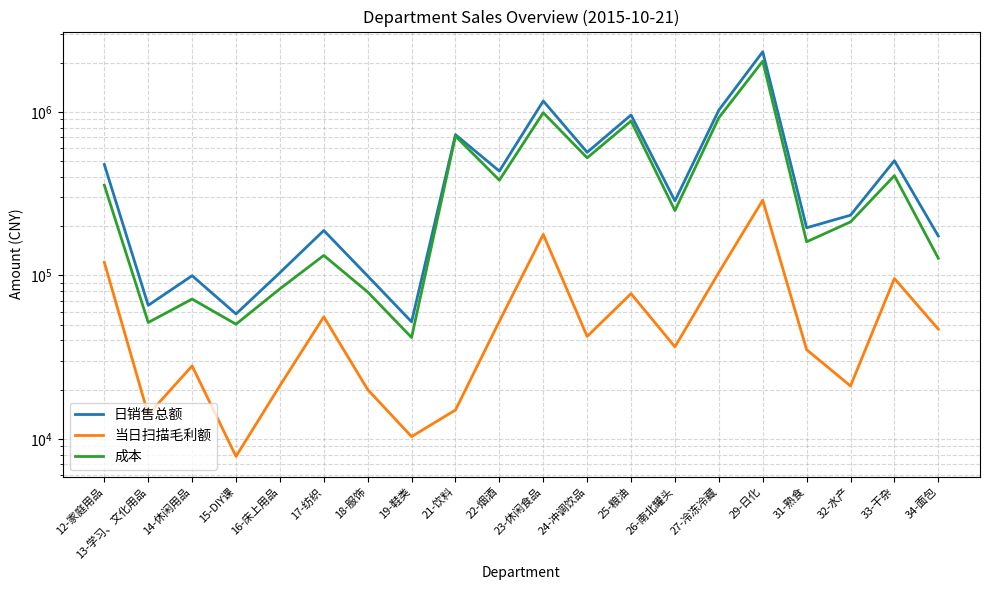

Between 34-面包 and 14-休闲用品, which is larger?

34-面包